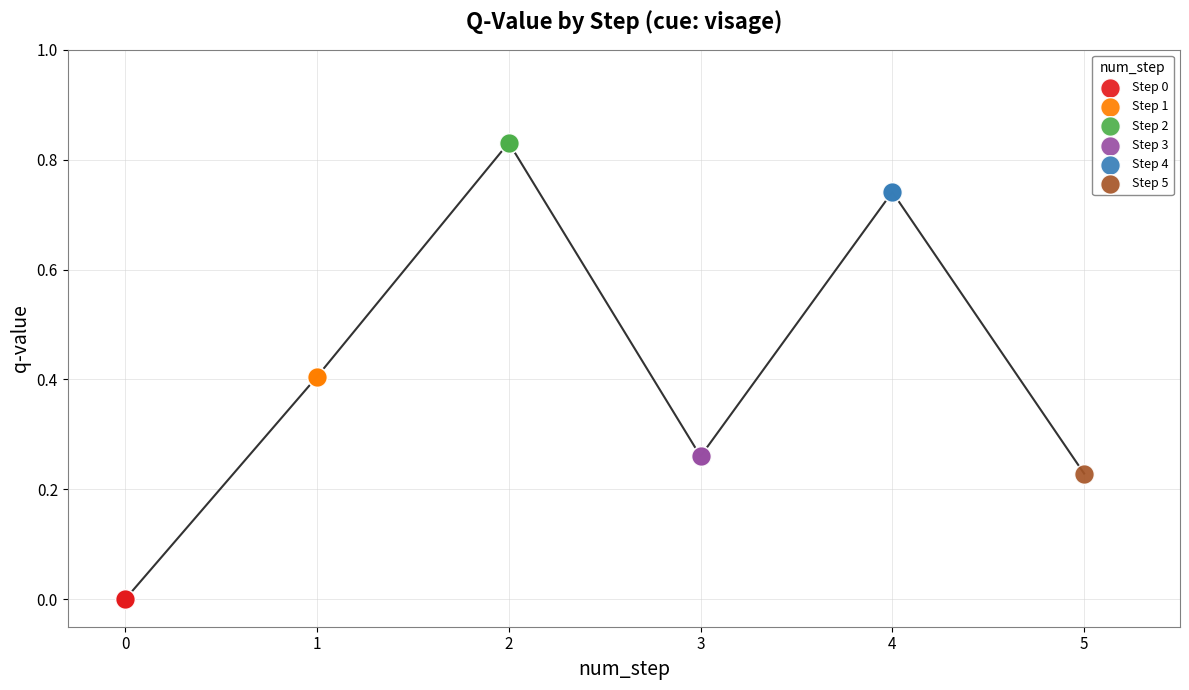

What are all the series names shown in the legend?

Step 0, Step 1, Step 2, Step 3, Step 4, Step 5